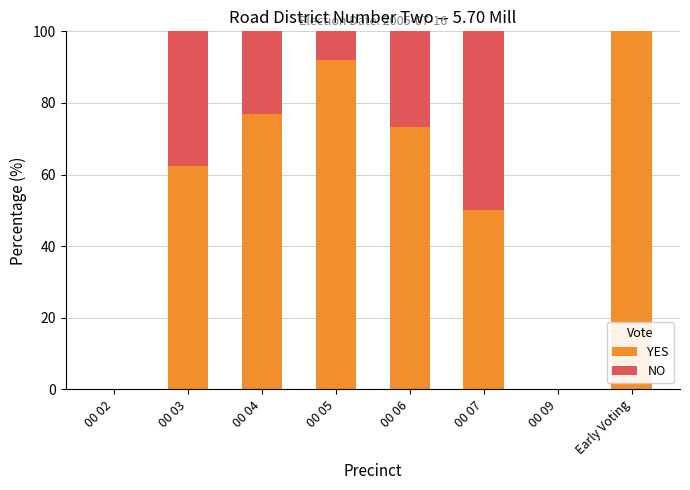

What is the sum of the YES values at 00 06 and 00 03?

135.8